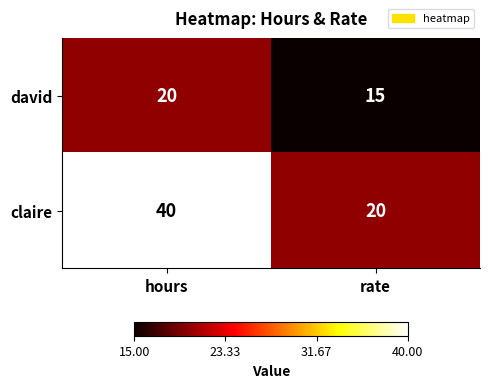

Which series has the largest range (max minus min)?

claire